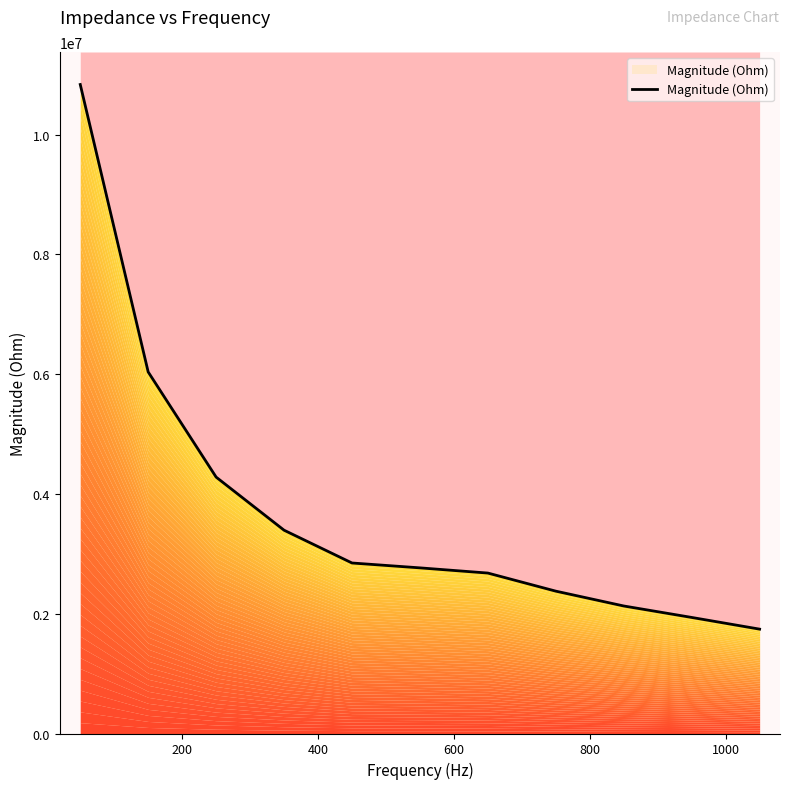

The chart shows a value of 9968015.9 at 200. True or false?

False